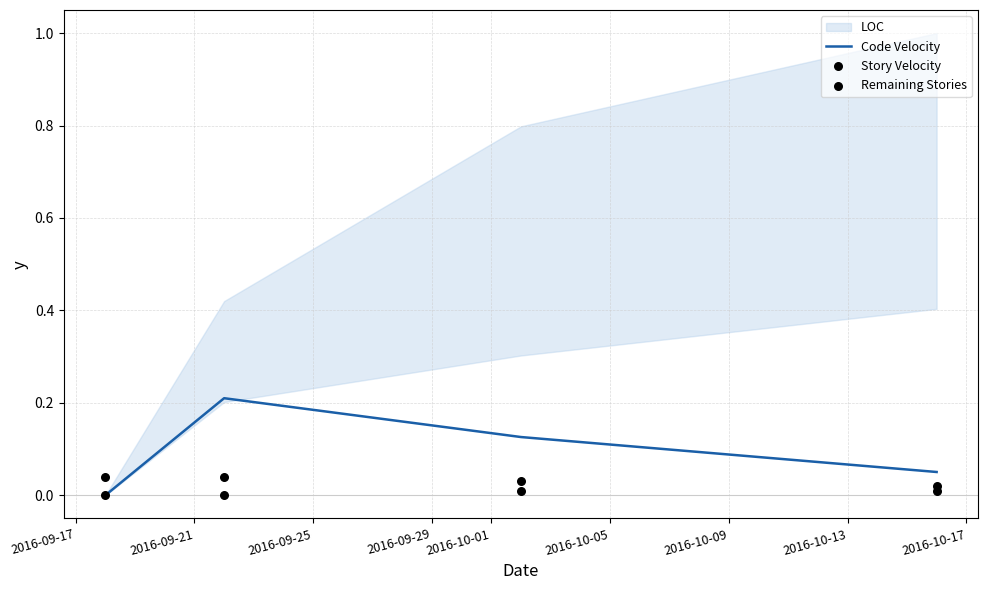

How many interior local peaks does the Code Velocity series have?

1